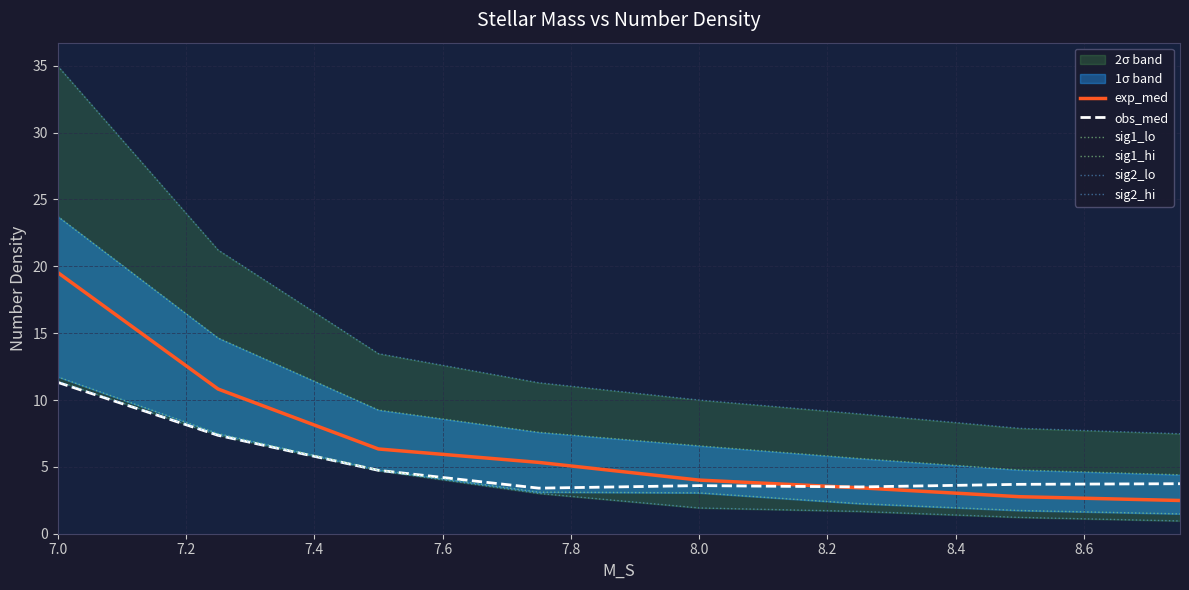

Is it true that obs_med equals 3.6 at 8.0?

True